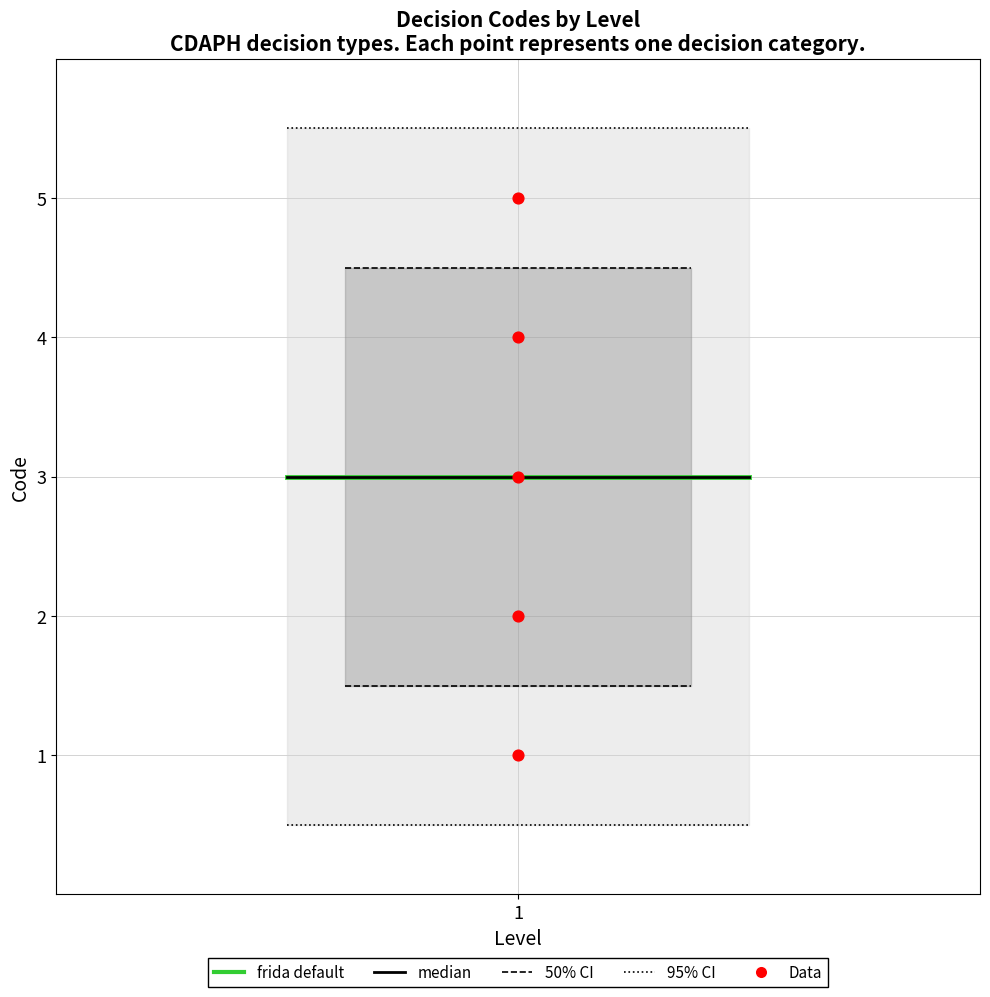

What is the average Y value?

3